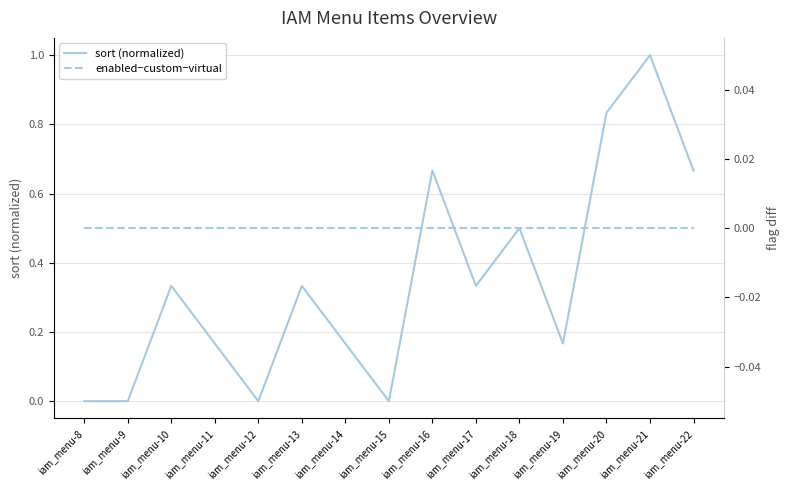

Is the value of enabled−custom−virtual at iam_menu-14 greater than the value of sort (normalized) at iam_menu-16?

No